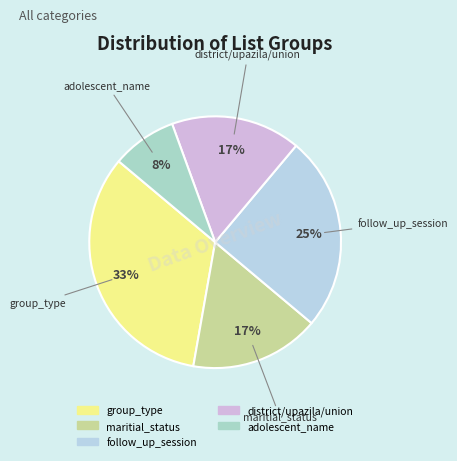

Do district/upazila/union and follow_up_session together represent more than half of the pie?

No